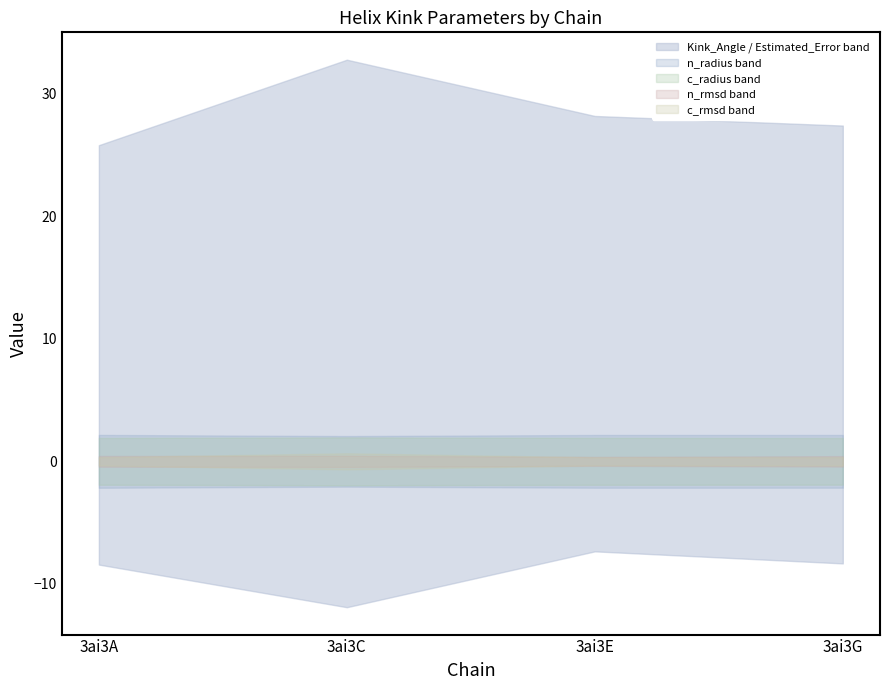

The Kink_Angle series shows 16.3 at 3ai3A. True or false?

False